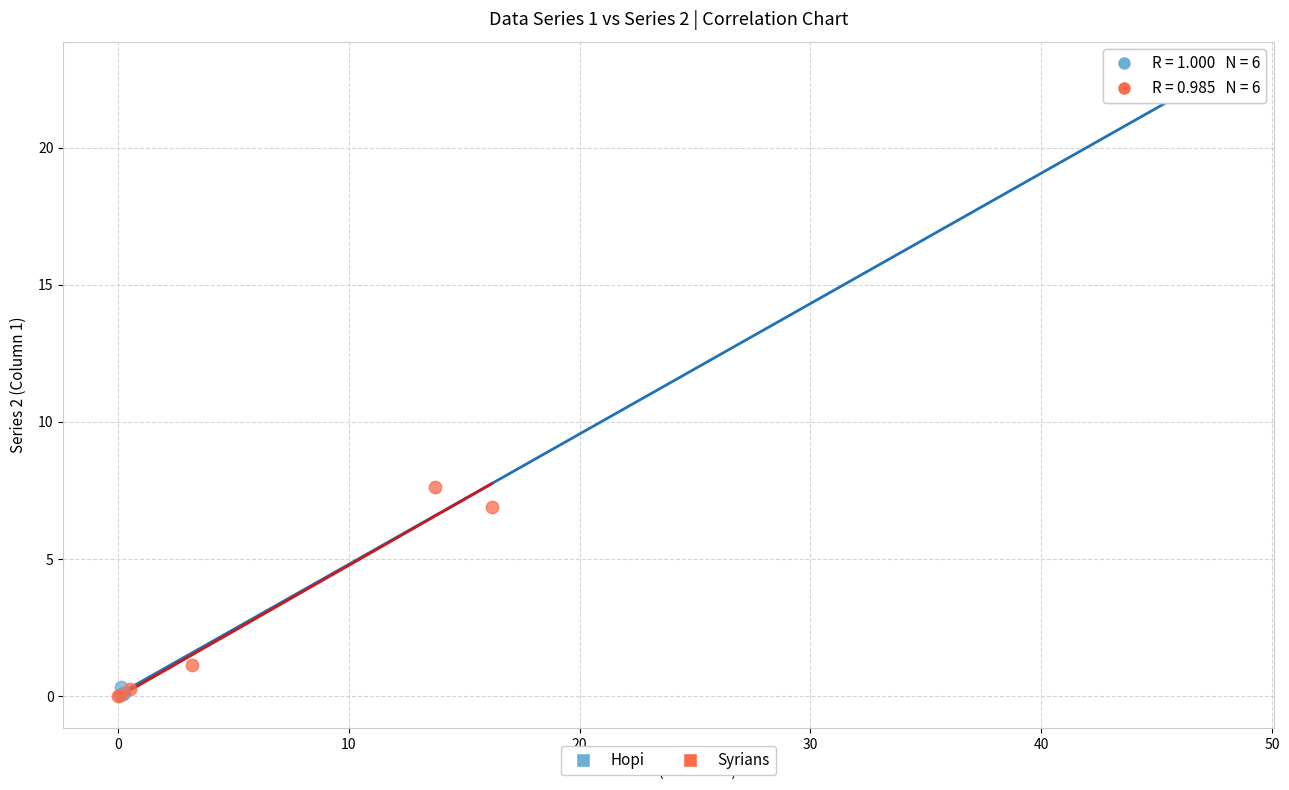

Which series contains the highest Y value?

Hopi